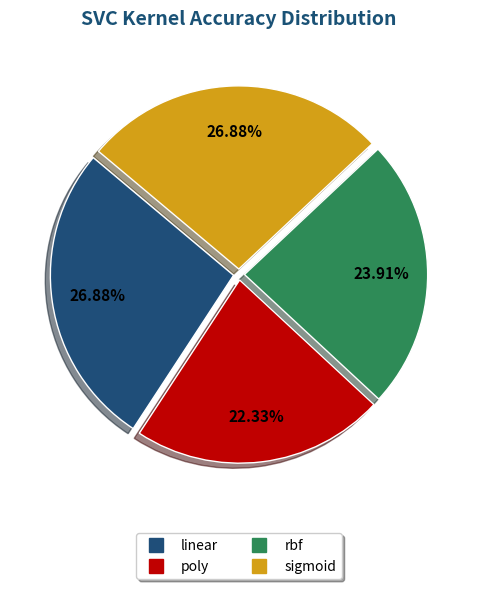

Does sigmoid represent more than half of the total?

No